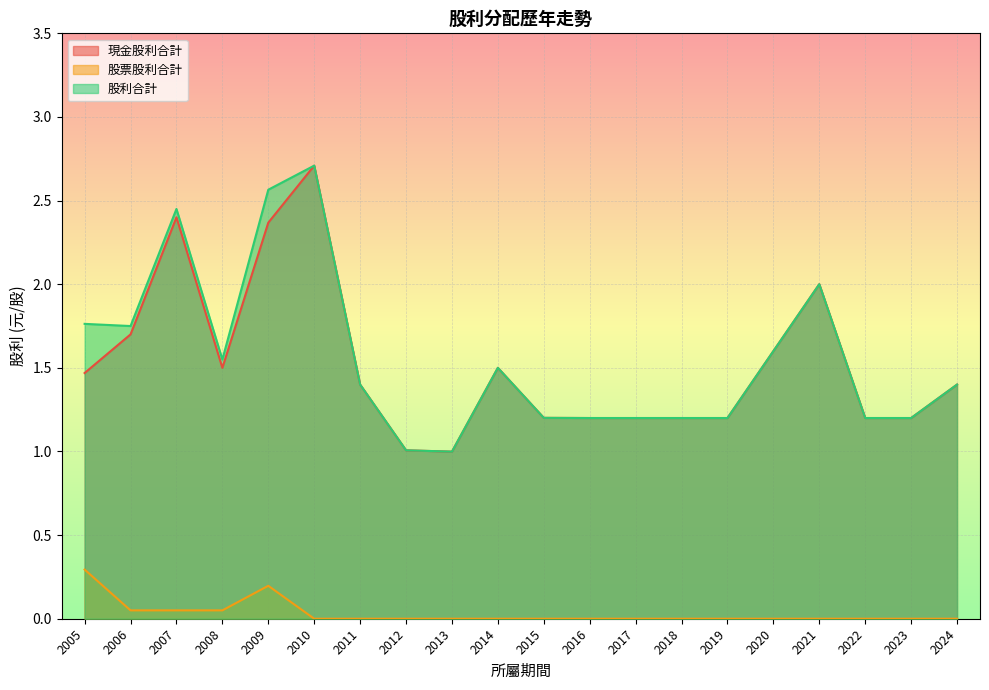

In 股利合計, how many points are higher than both neighbors (excluding endpoints)?

4